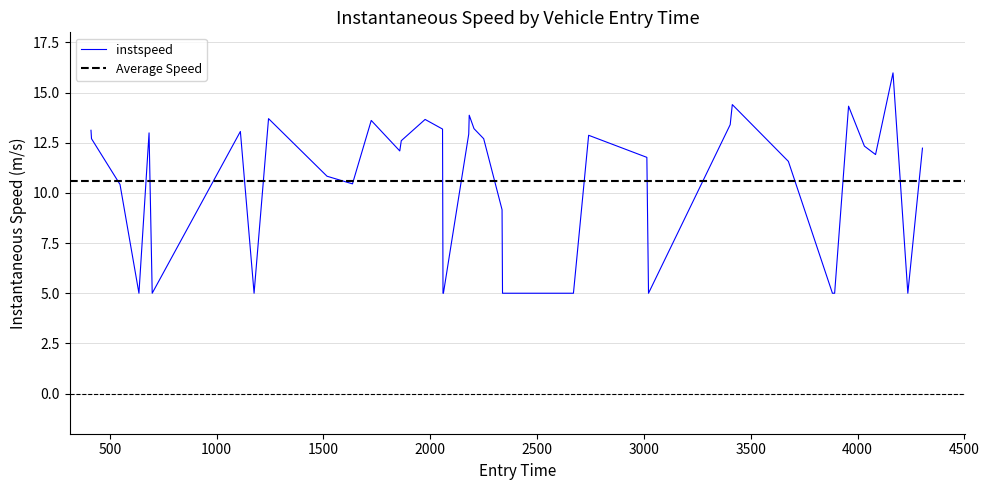

Count the number of data series in this chart.

1